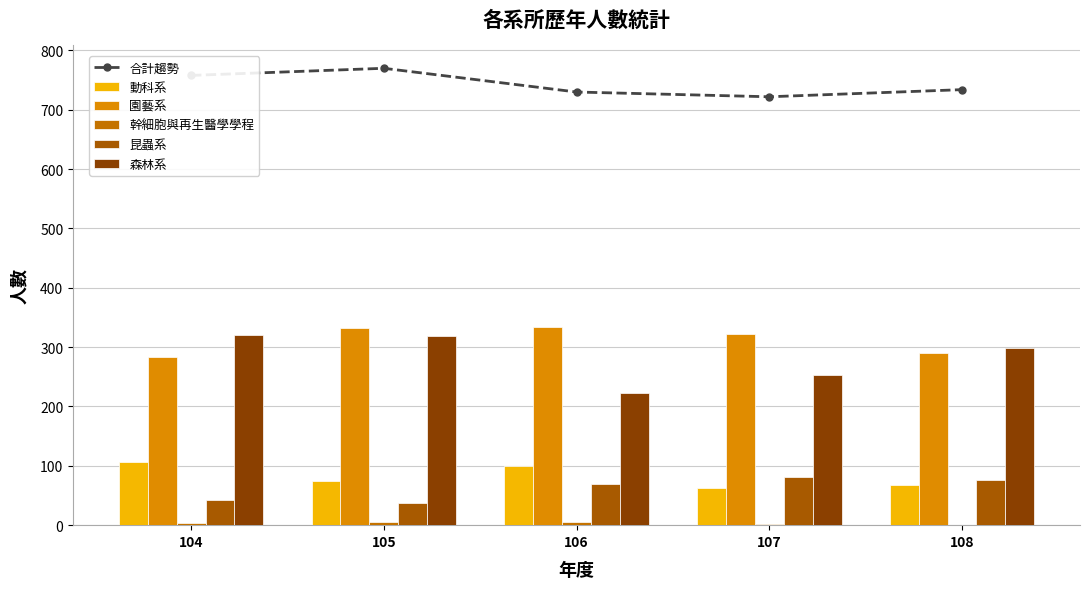

Which category has the highest value in the 動科系 series?

104